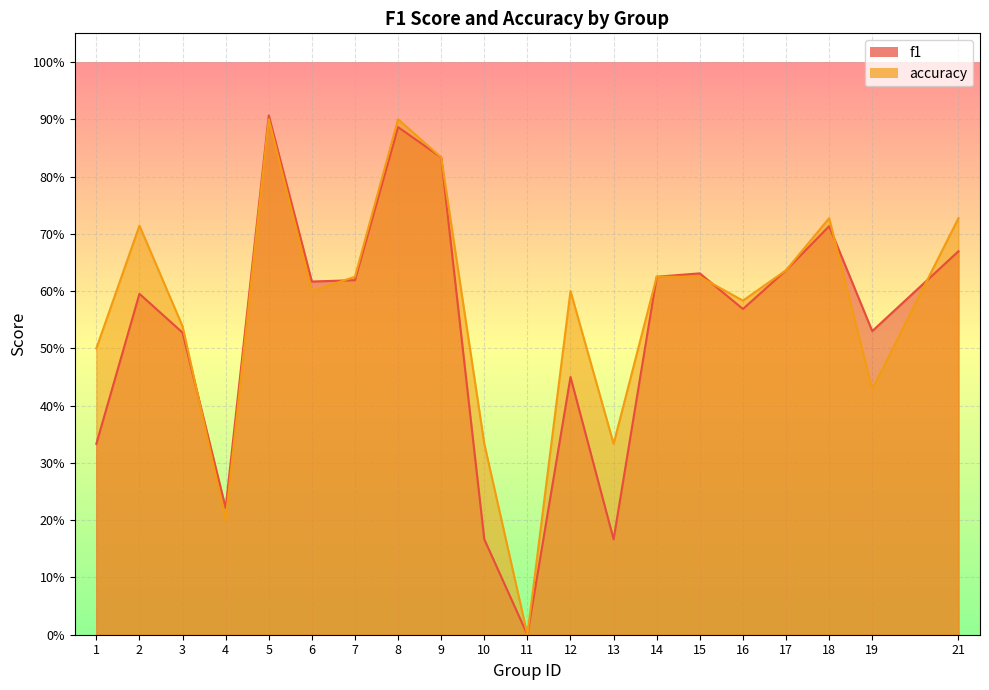

Reading left to right, transcribe all the data shown in this chart.

f1: 1=0.3	2=0.6	3=0.5	4=0.2	5=0.9	6=0.6	7=0.6	8=0.9	9=0.8	10=0.2	11=0.0	12=0.5	13=0.2	14=0.6	15=0.6	16=0.6	17=0.6	18=0.7	19=0.5	21=0.7
accuracy: 1=0.5	2=0.7	3=0.5	4=0.2	5=0.9	6=0.6	7=0.6	8=0.9	9=0.8	10=0.3	11=0.0	12=0.6	13=0.3	14=0.6	15=0.6	16=0.6	17=0.6	18=0.7	19=0.4	21=0.7